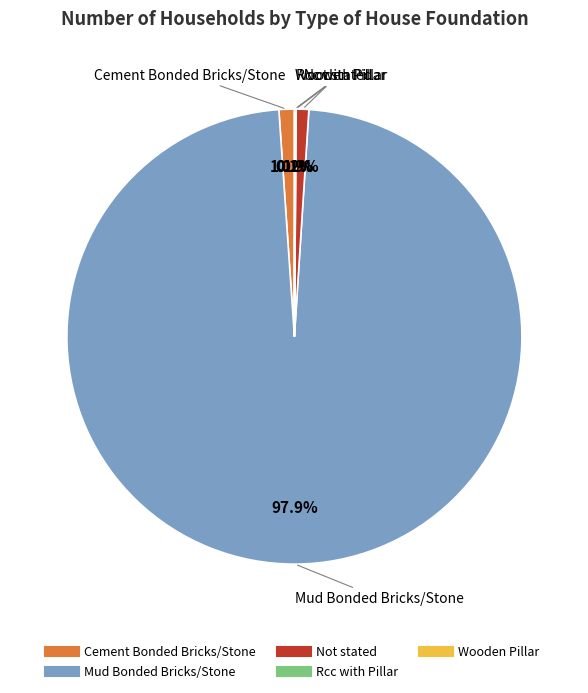

Do Not stated and Mud Bonded Bricks/Stone together represent more than half of the pie?

Yes